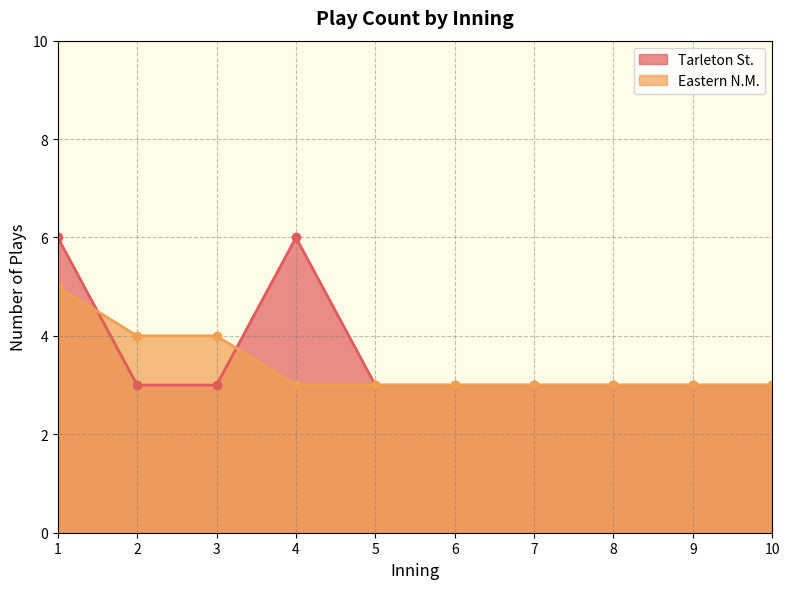

What is the difference between the Eastern N.M. plays per inning values at 4 and 2?

1